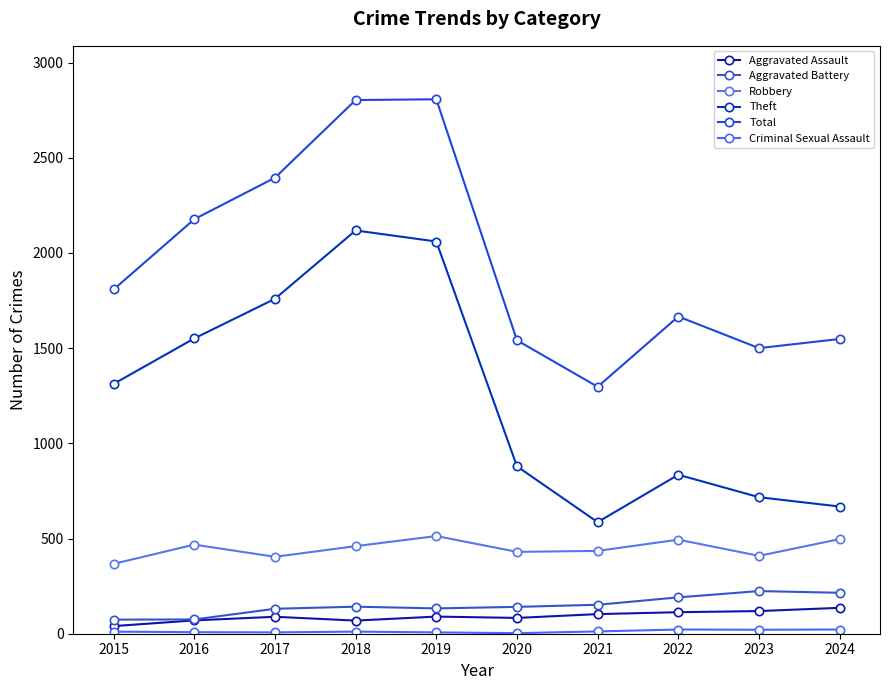

Reading right to left, transcribe all the data shown in this chart.

Aggravated Assault: 136	119	113	103	83	90	69	89	70	40
Aggravated Battery: 215	224	191	152	141	133	142	131	75	74
Robbery: 497	409	494	435	430	513	460	404	468	367
Theft: 668	717	835	586	879	2060	2118	1759	1551	1312
Total: 1548	1500	1666	1297	1541	2807	2803	2395	2177	1808
Criminal Sexual Assault: 22	21	22	12	3	7	11	7	8	11